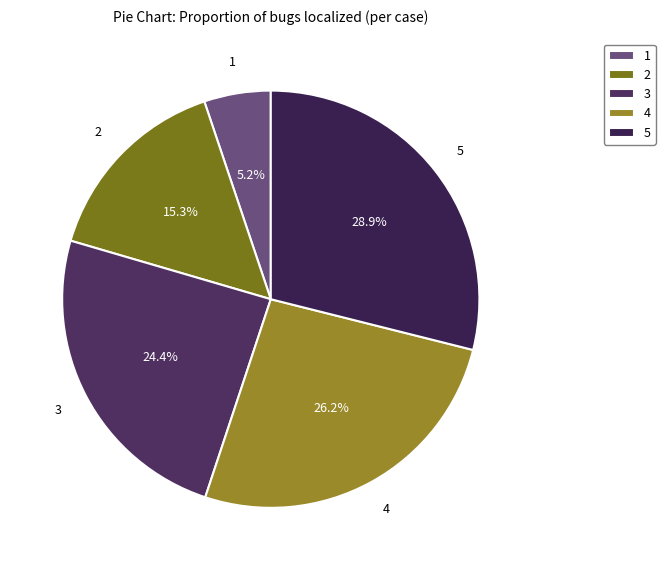

To the nearest percent, what portion does 5 represent?

29%